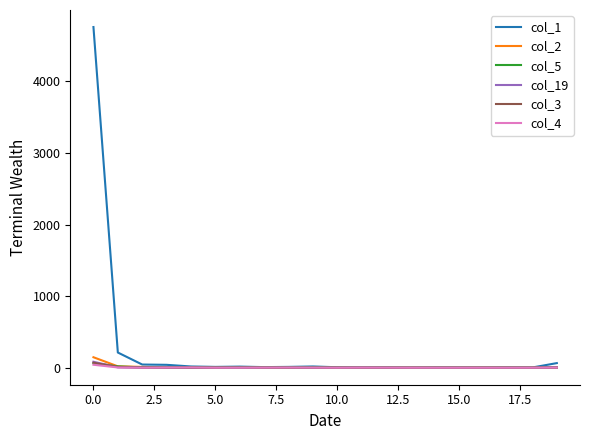

Which series has the largest total across all categories?

col_1